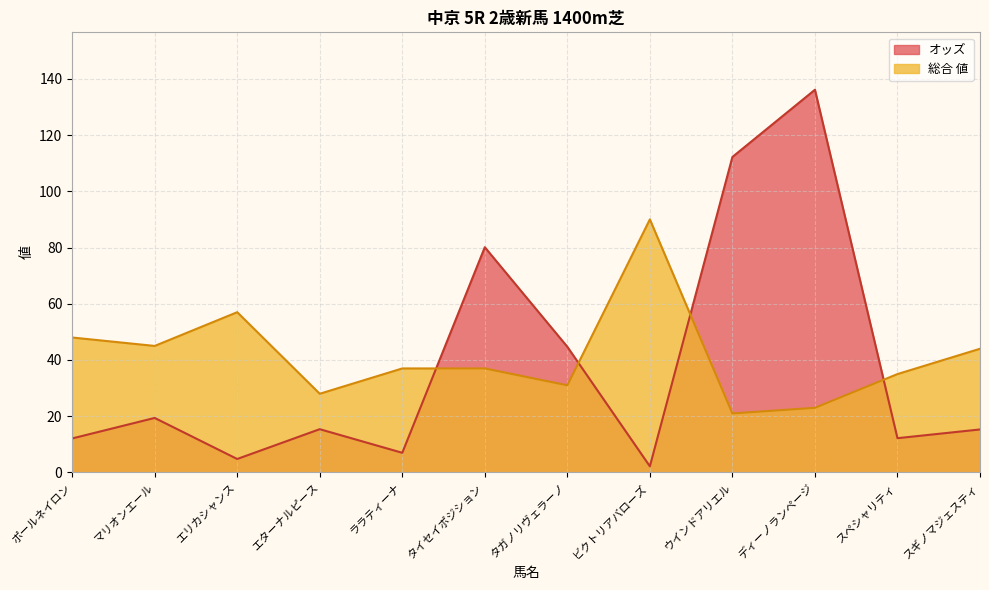

Which category has the highest value in the 総合 値 series?

ビクトリアバローズ